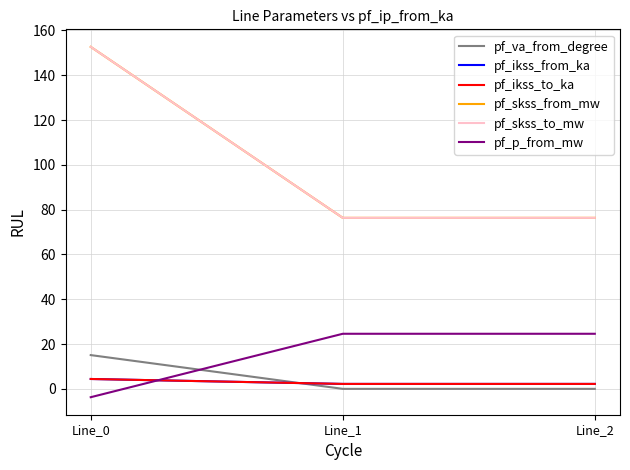

The pf_skss_from_mw series shows 68.0 at Line_0. True or false?

False